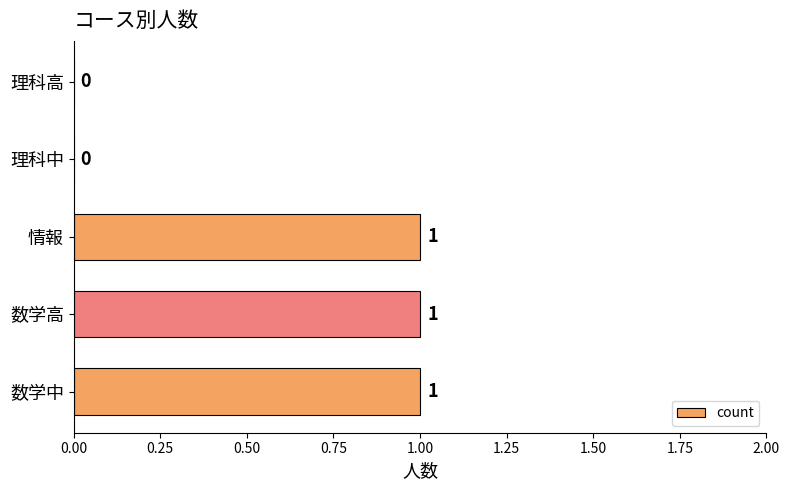

Does the chart contain stacked bars?

No